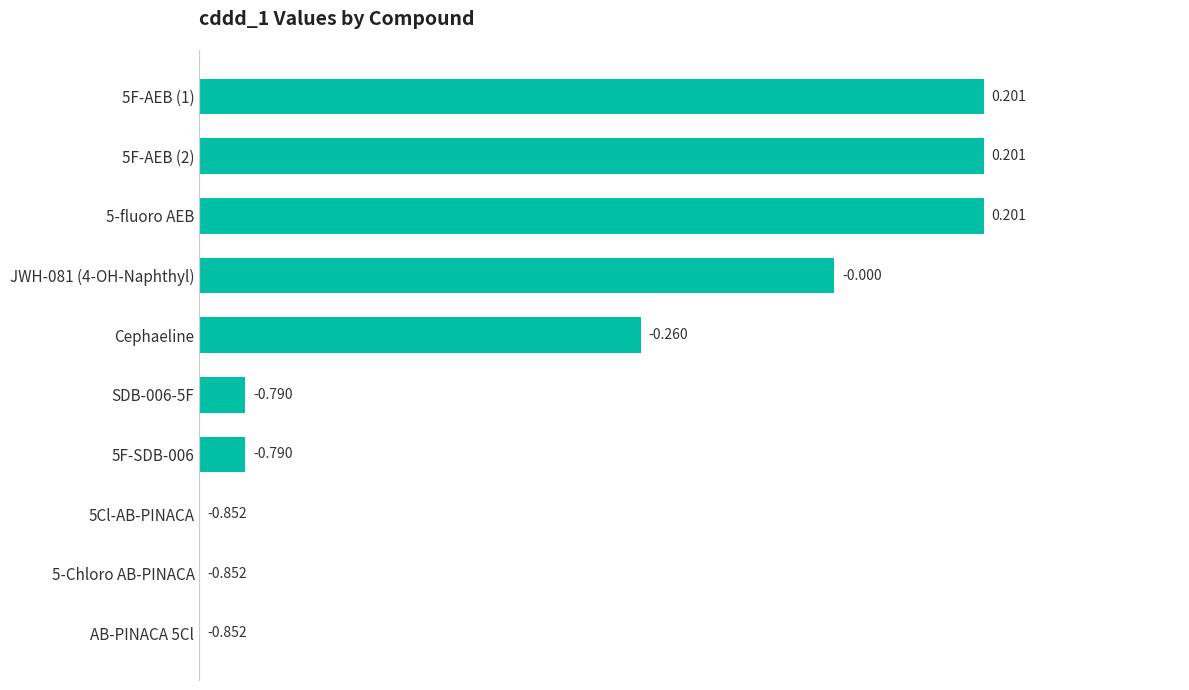

Count the number of categories in the chart.

10